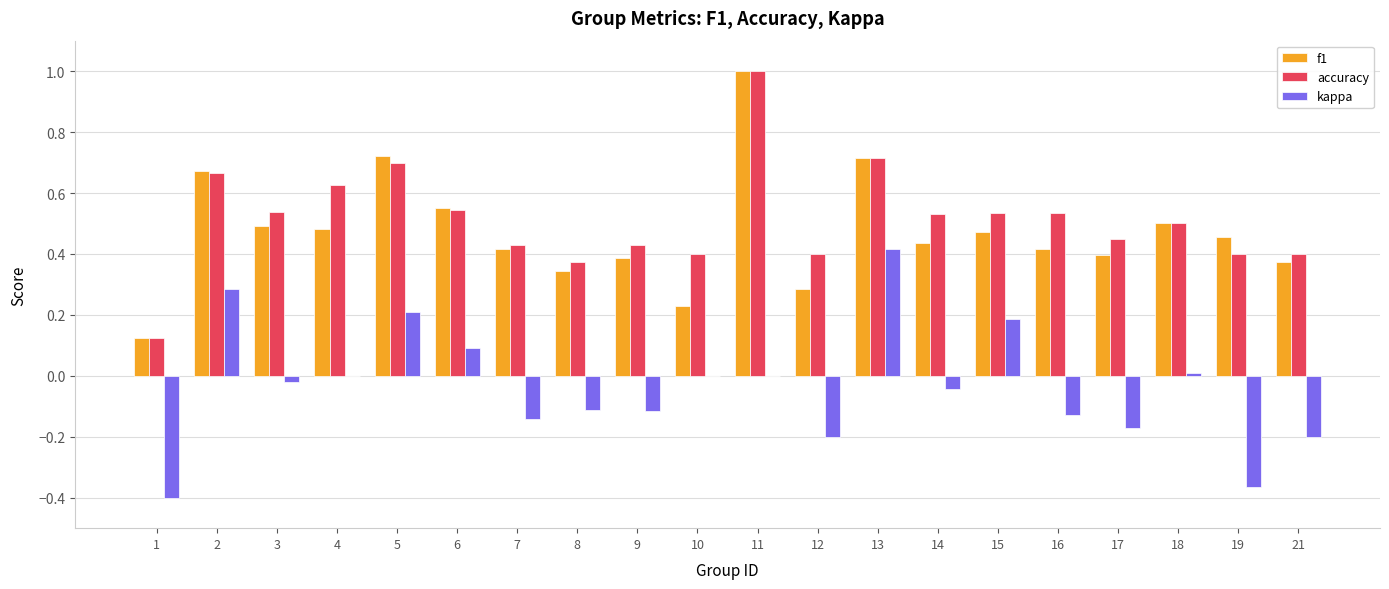

Is the value of kappa at 21 greater than the value of accuracy at 7?

No